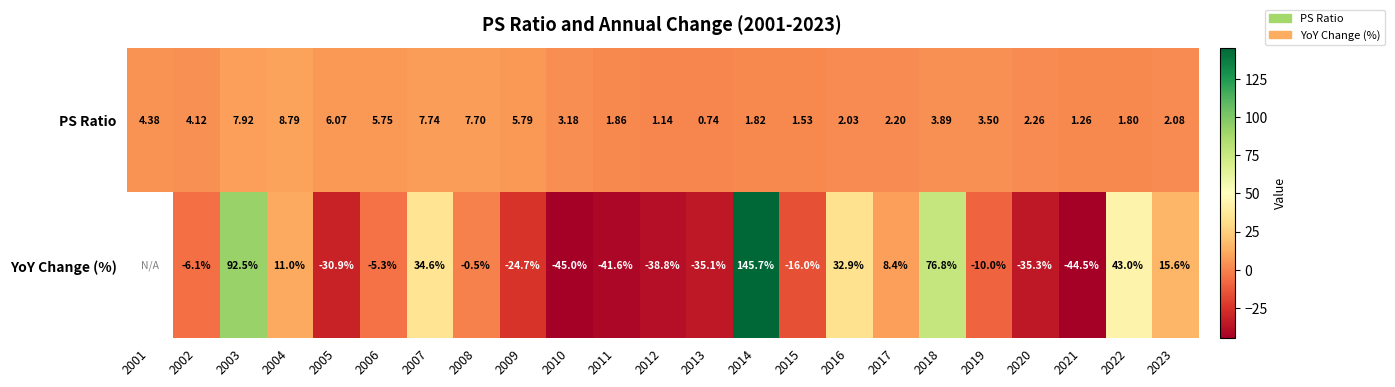

Which has a higher value, 2006 or 2015?

2006